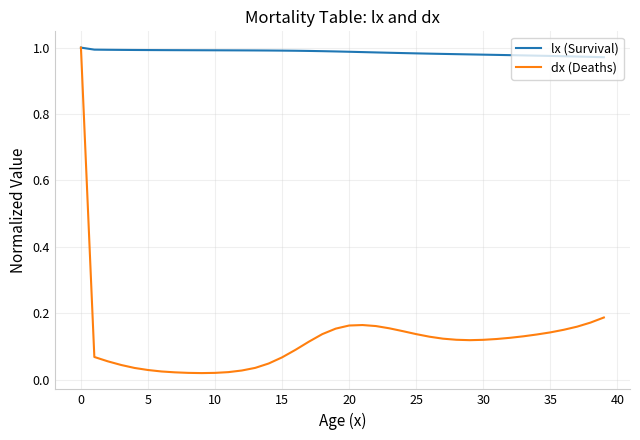

Rank the series by their average value, from lowest to highest.

dx (Deaths), lx (Survival)